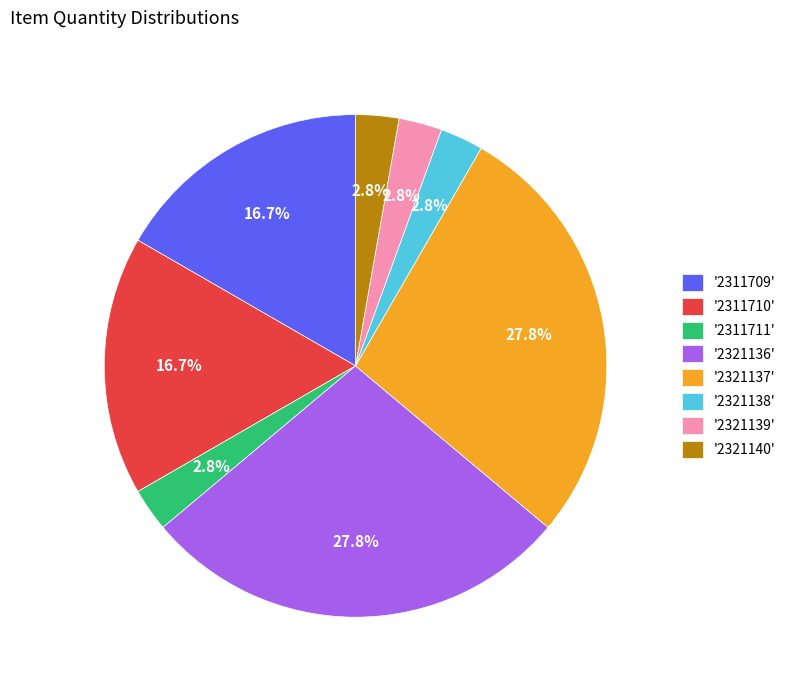

Does any single category account for the majority?

No